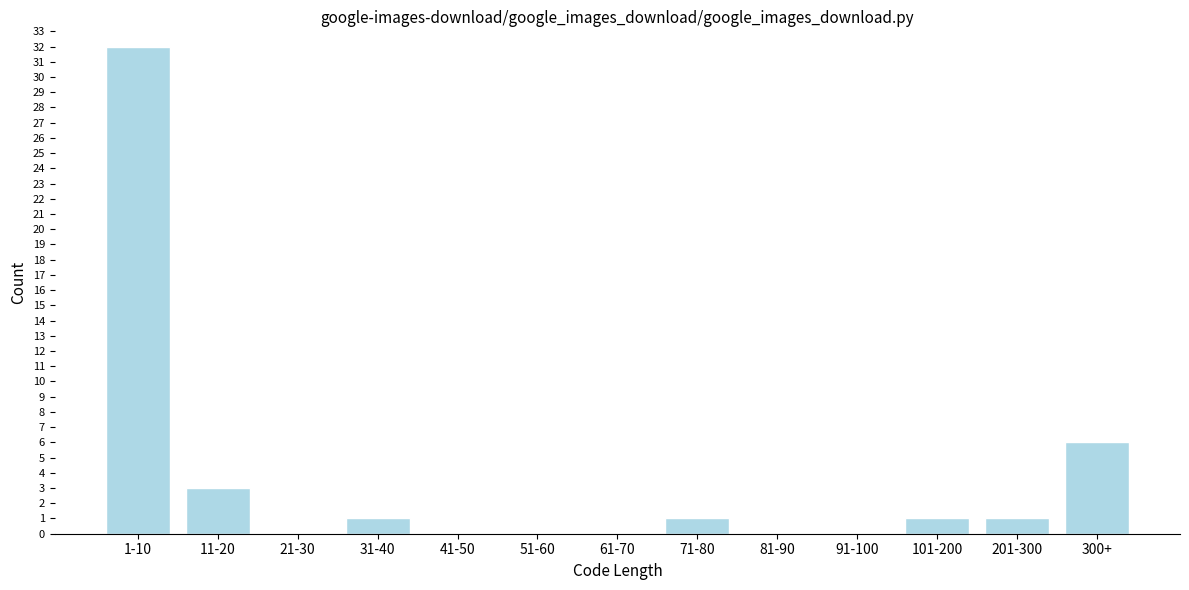

Reading left to right, extract all data points from this chart.

1-10=32	11-20=3	21-30=0	31-40=1	41-50=0	51-60=0	61-70=0	71-80=1	81-90=0	91-100=0	101-200=1	201-300=1	300+=6